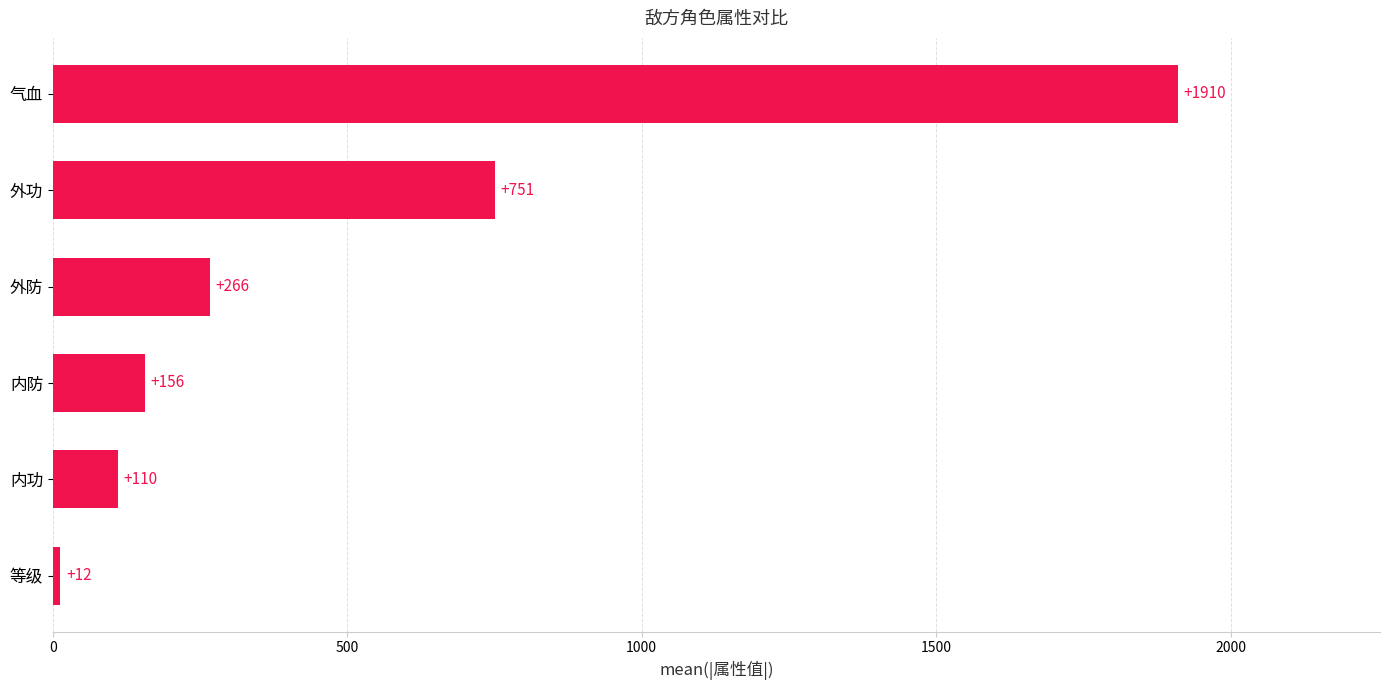

Between 气血 and 内功, which is larger?

气血